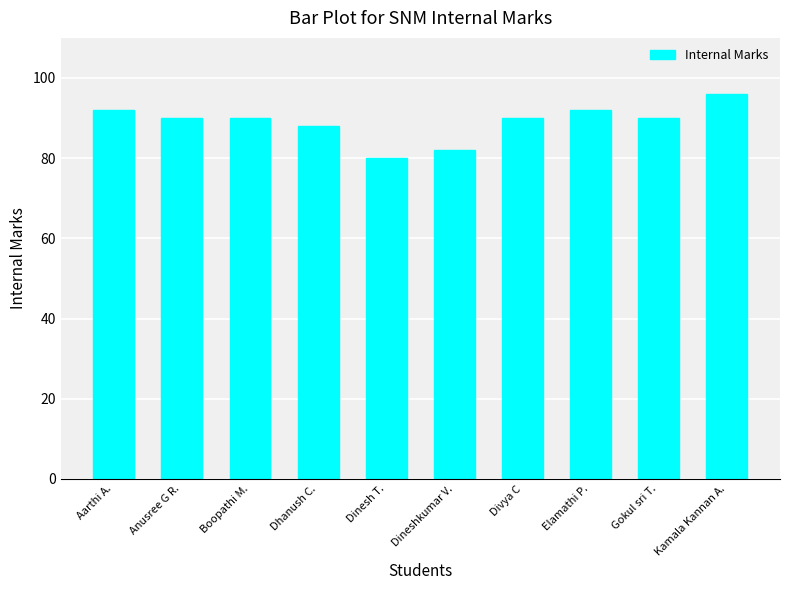

Read the value at Dhanush C..

88